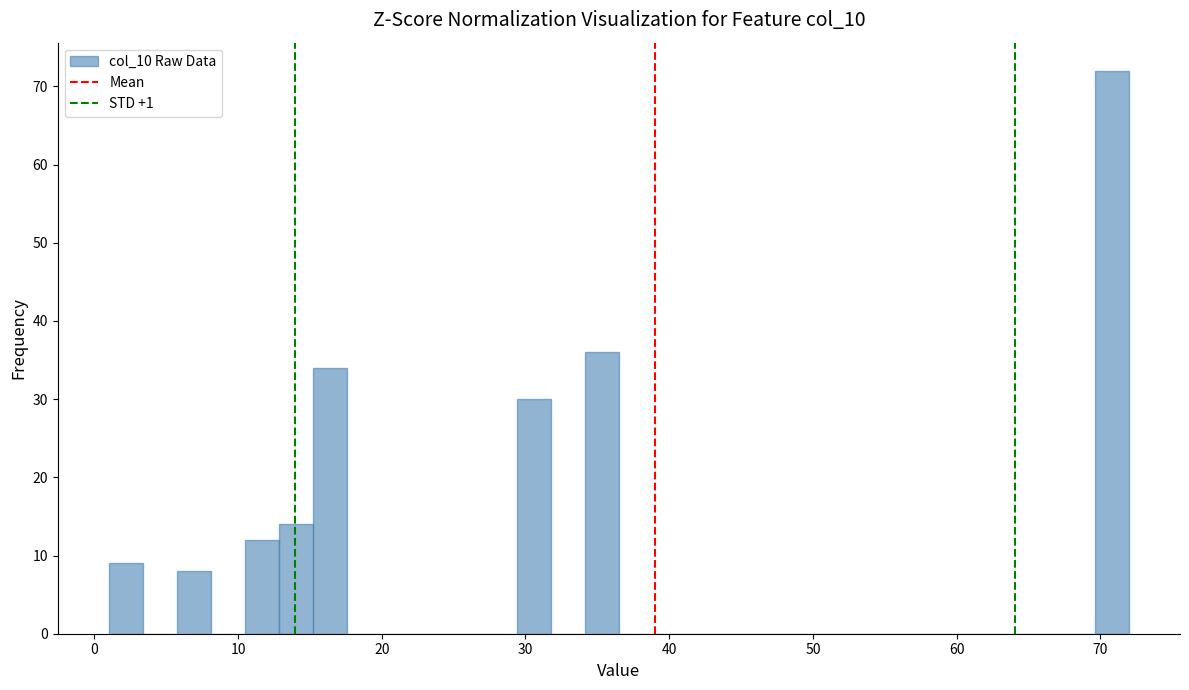

Around what value on the x-axis is the tallest bar? Give the approximate position of its centre, as read against the axis.

71